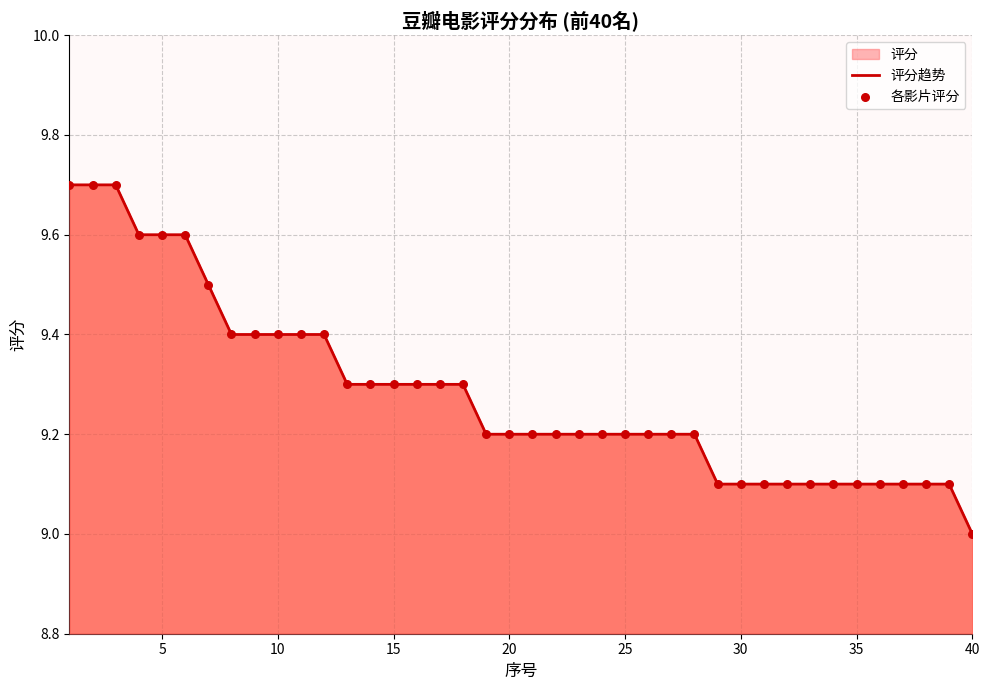

At how many categories does at least one series exceed 9?

39